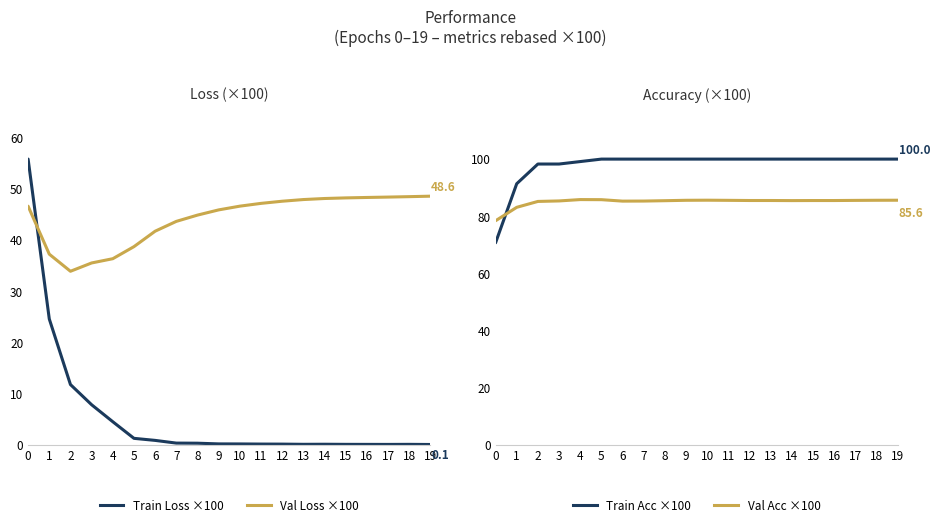

In Train Loss ×100, how many points are higher than both neighbors (excluding endpoints)?

2